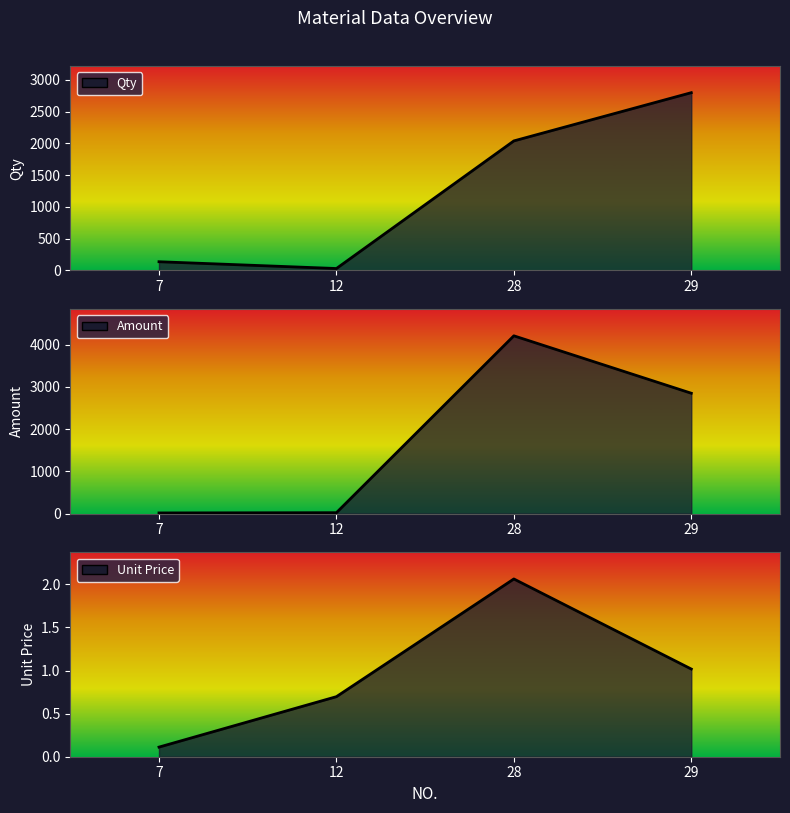

Is it true that Amount equals 15.3 at 7?

True